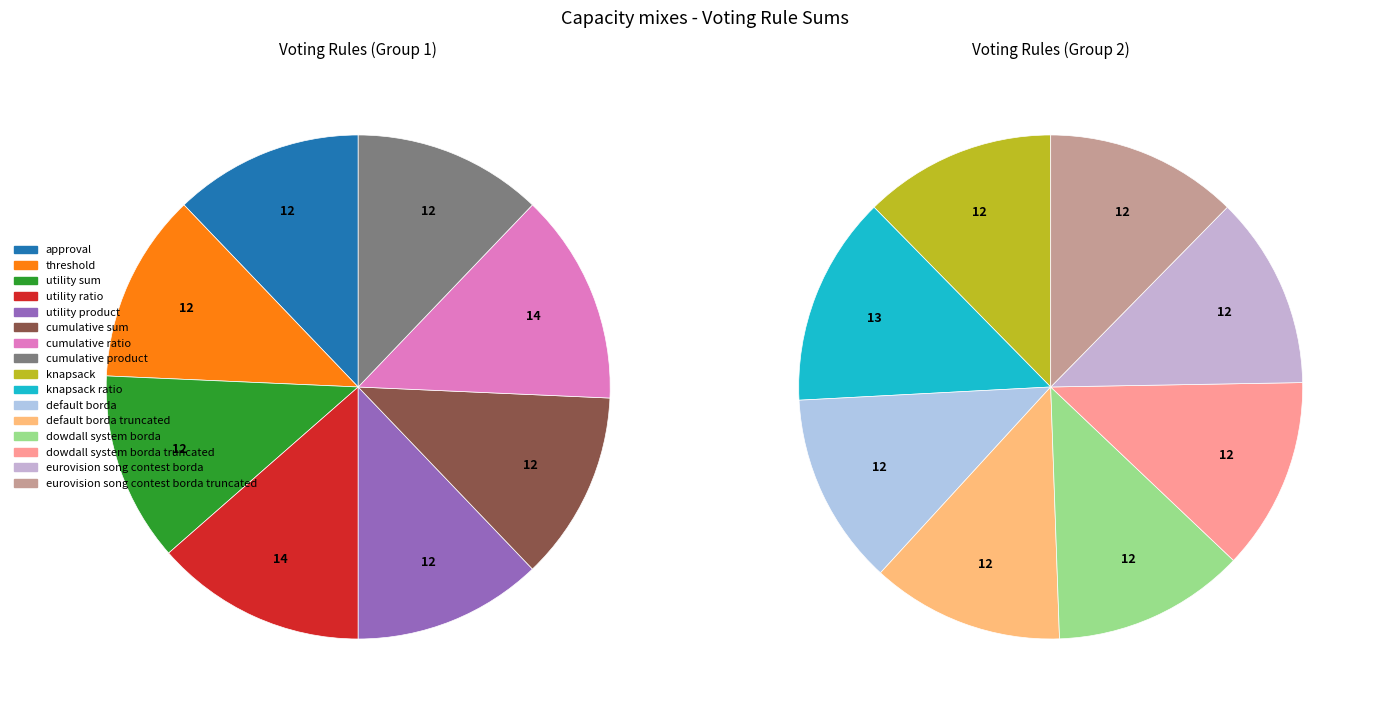

To the nearest percent, what is the difference between the largest and smallest slice percentages?

1%